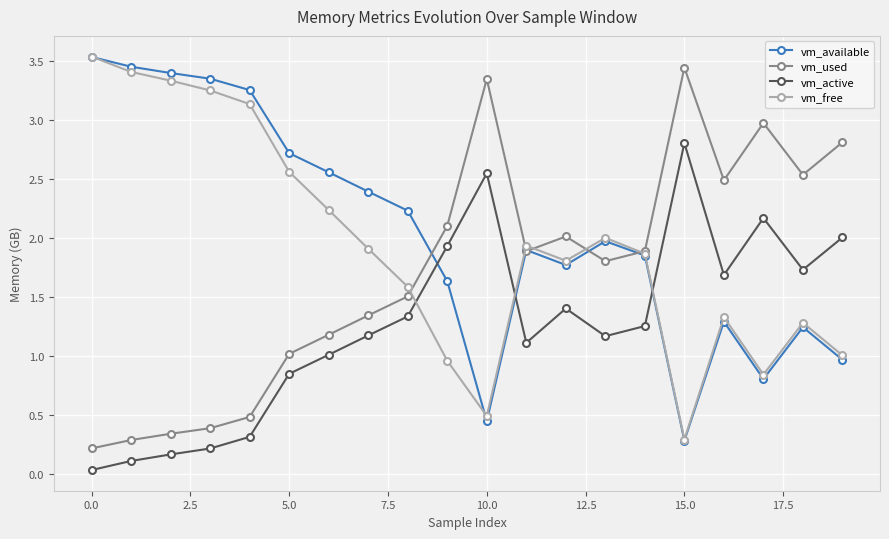

Which series ends up on top after the final intersection of vm_used and vm_free?

vm_used